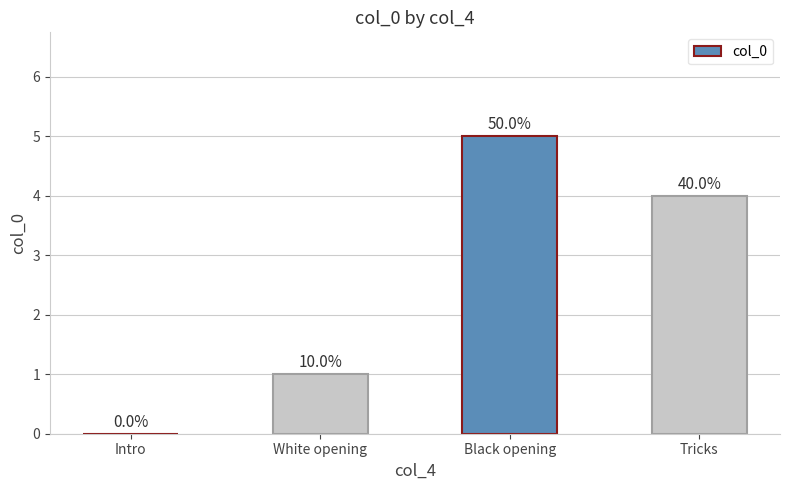

What is the change in value from Intro to White opening?

+1